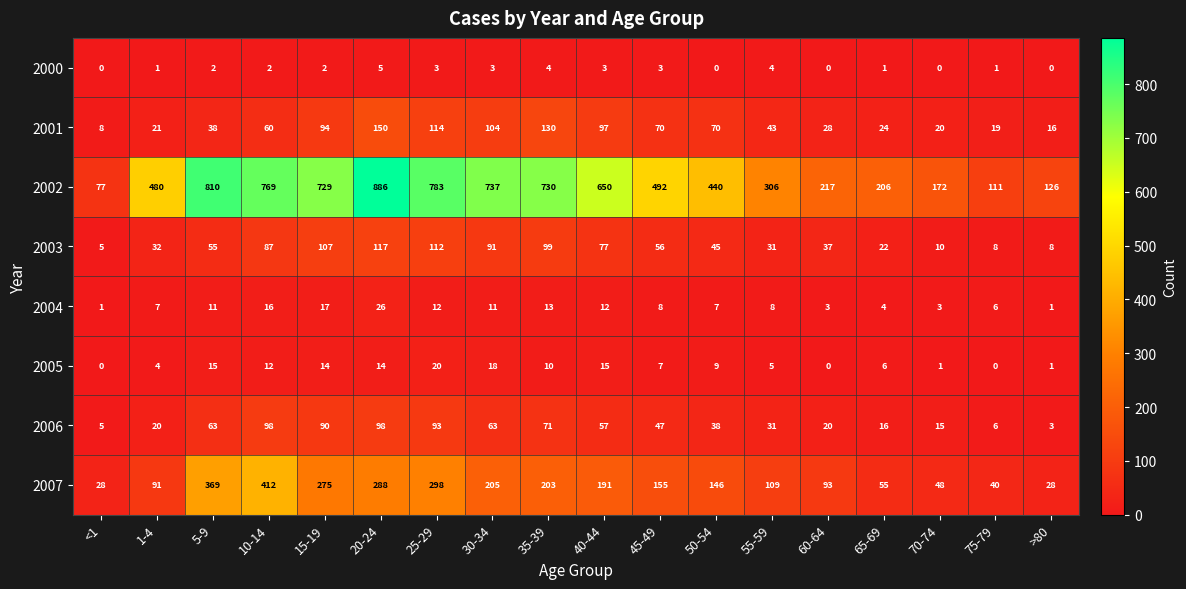

Rank the series by their maximum value, from lowest to highest.

2000, 2005, 2004, 2006, 2003, 2001, 2007, 2002